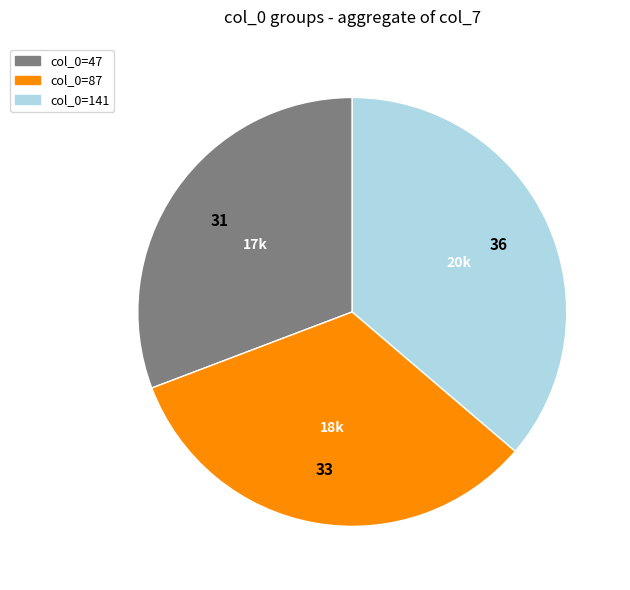

Is it true that col_0=87 is 24% of the pie?

False